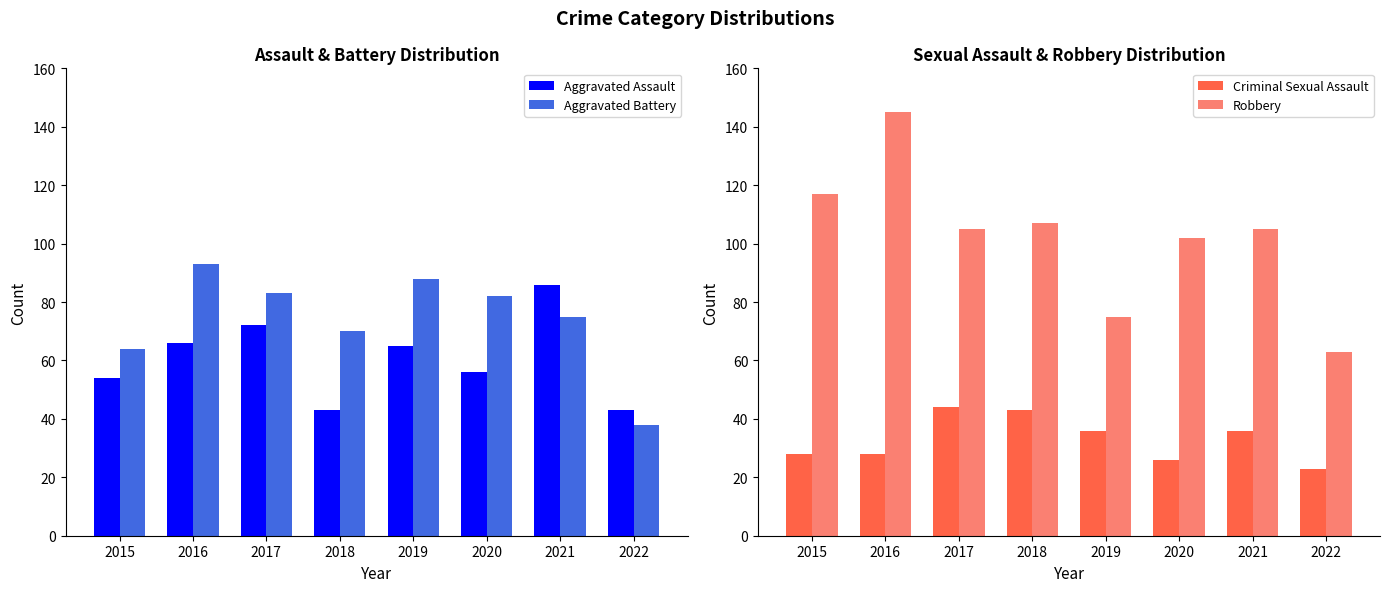

At which category does the chart reach its peak across all series?

2016